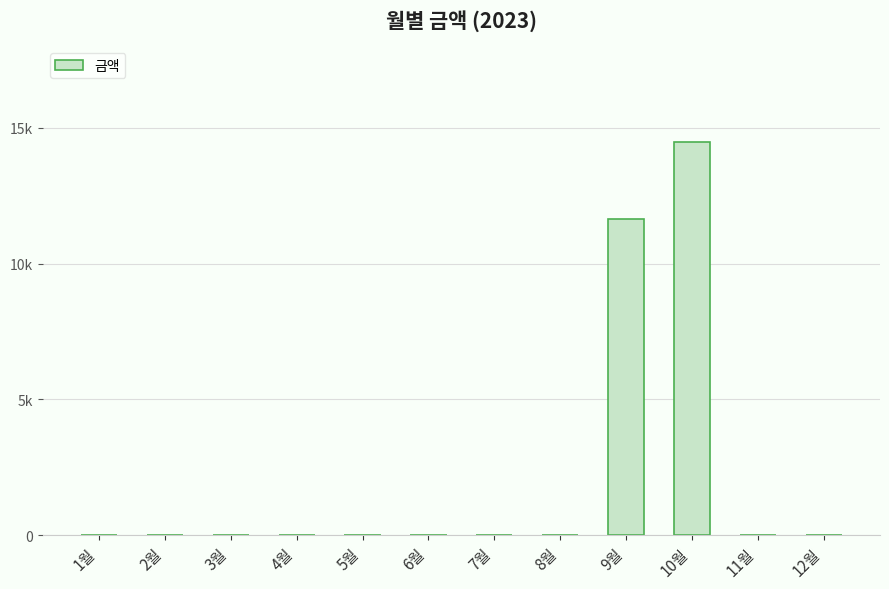

List the labels in order of value, largest first.

10월, 9월, 1월, 2월, 3월, 4월, 5월, 6월, 7월, 8월, 11월, 12월